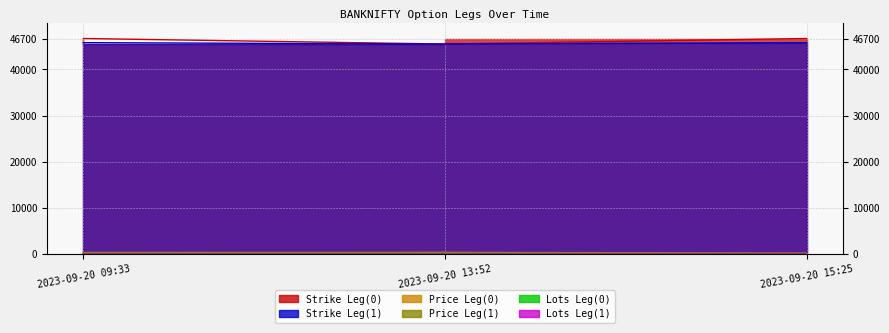

What is the label of the 2nd point from the left?

2023-09-20 13:52